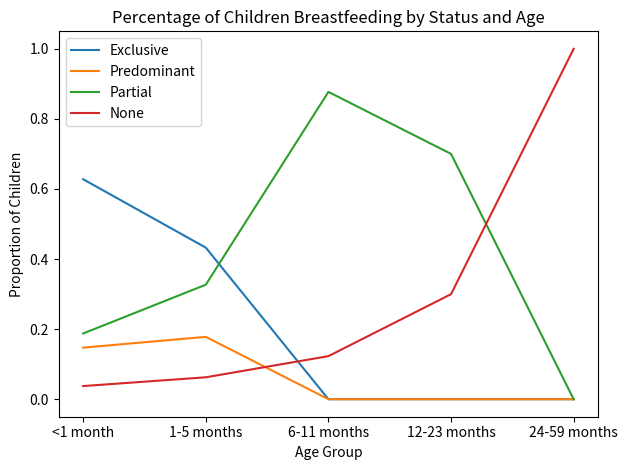

What is the spread (max minus min) of values at 12-23 months?

0.7